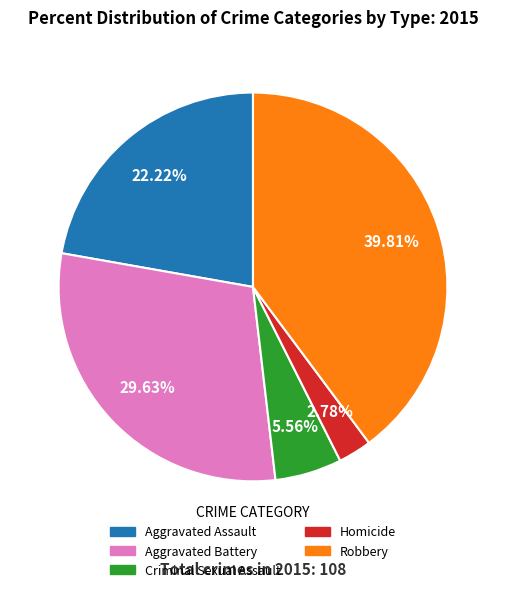

To the nearest percent, what is the average slice percentage?

20%